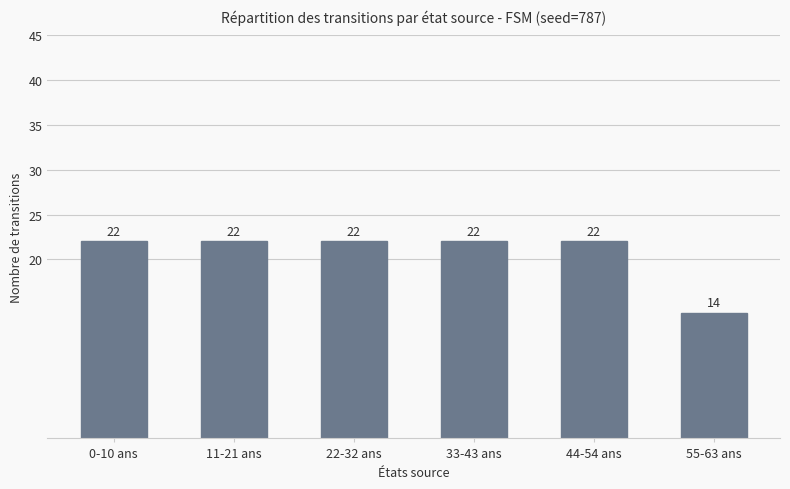

True or false: the data shows 13 at 11-21 ans.

False